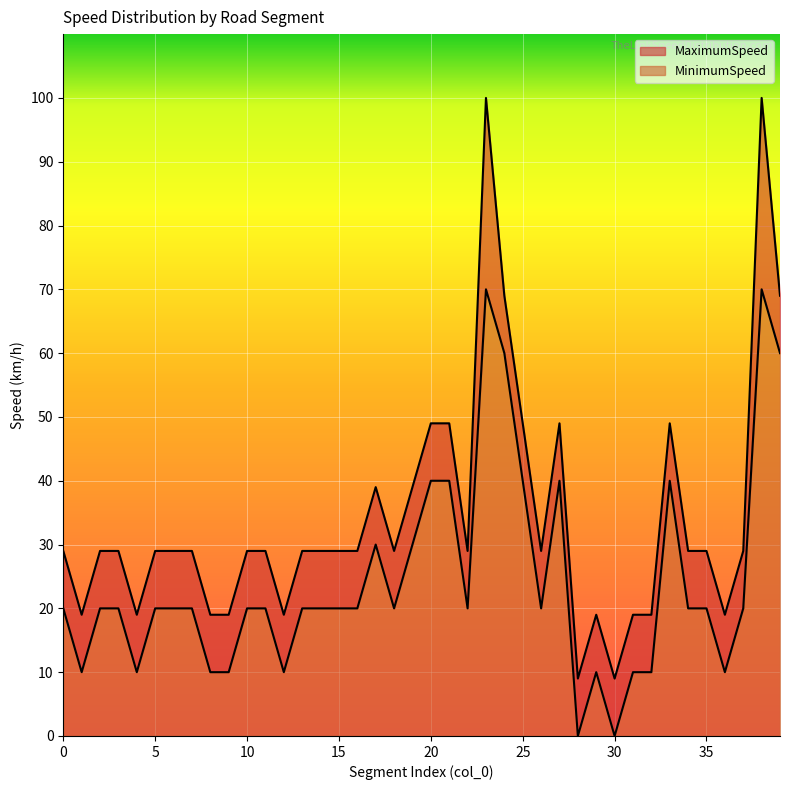

At which label does MinimumSpeed line reach its peak?

23